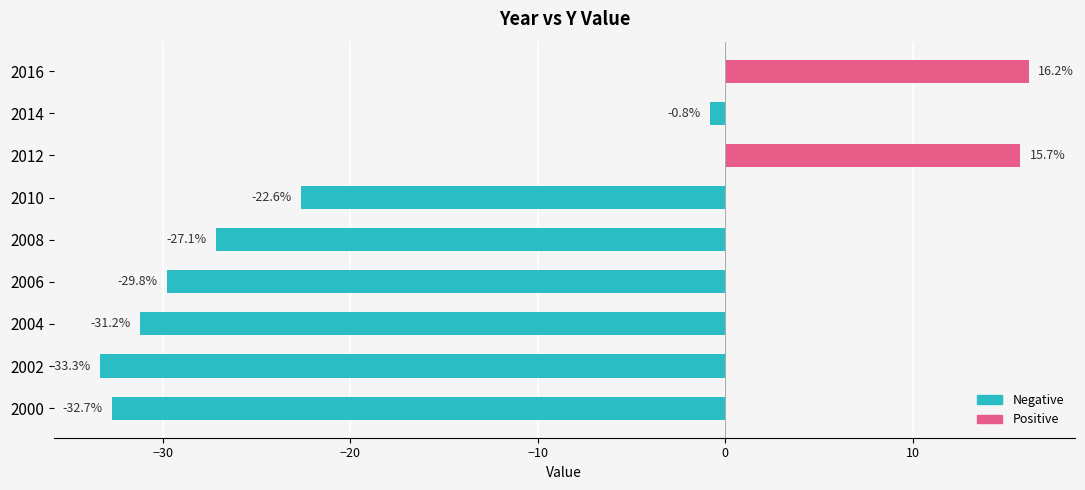

How many values exceed -27?

4